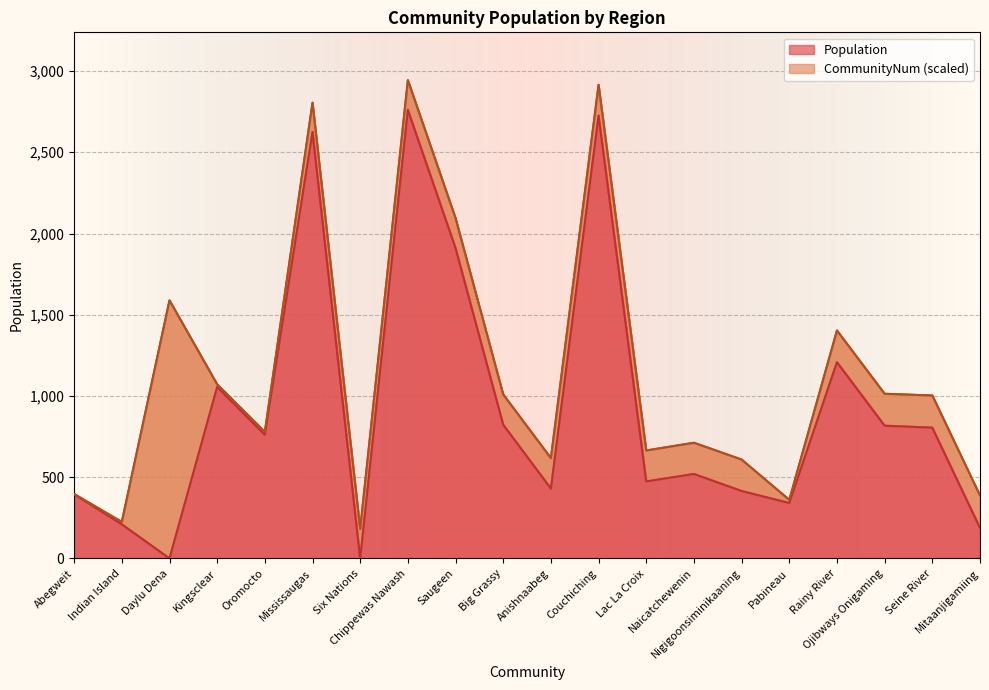

What is the sum of all values?

18464